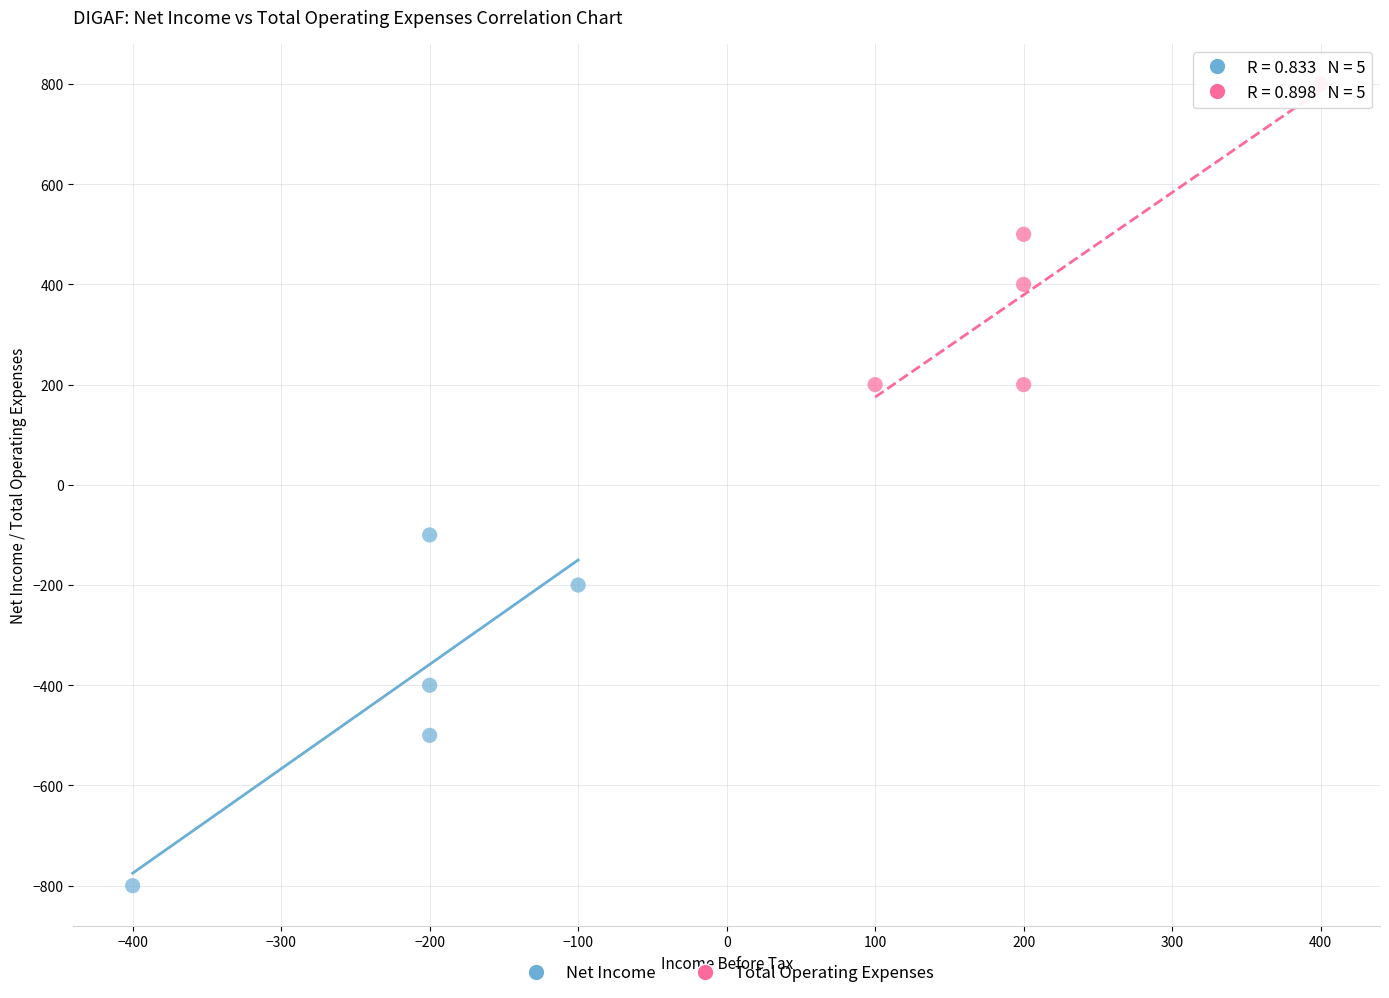

Which series reaches the minimum Y coordinate?

Net Income